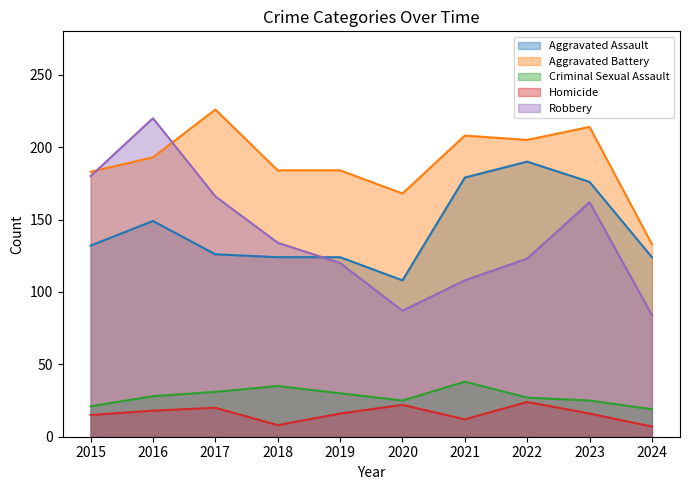

Between 2018 and 2015, which is larger?

2015